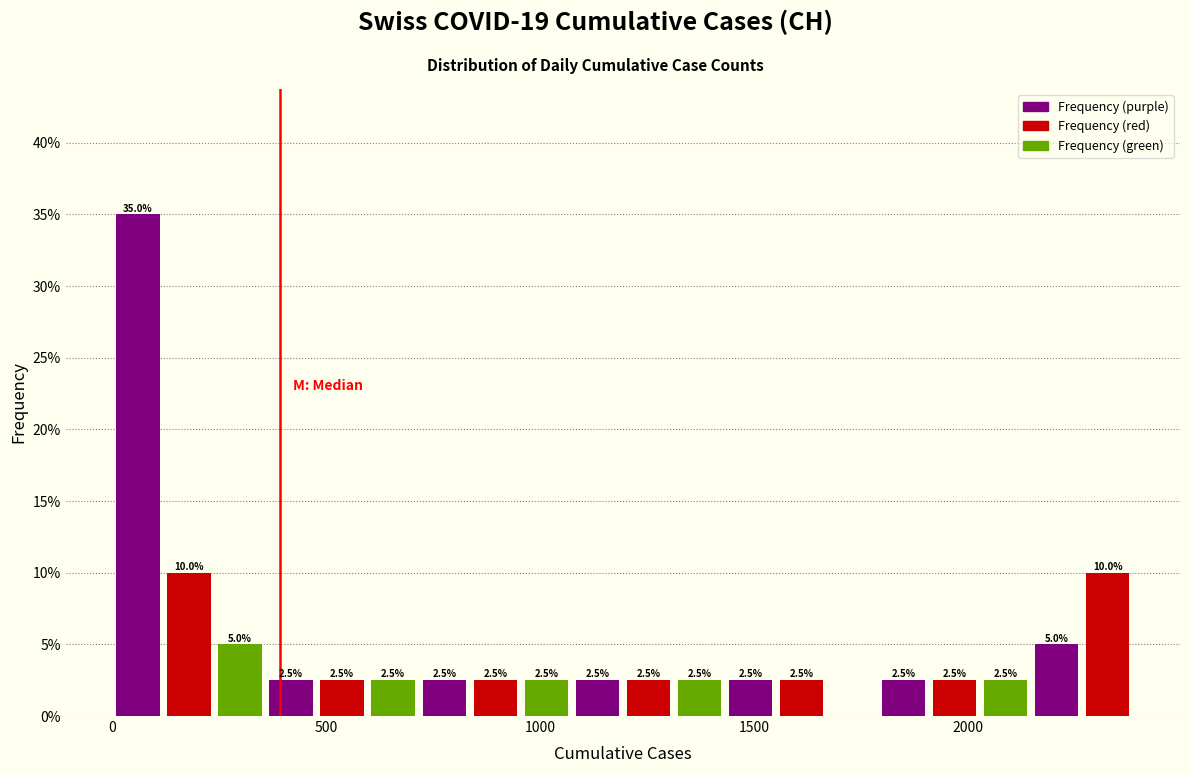

Read against the x-axis, roughly where is the centre of the tallest bar?

50